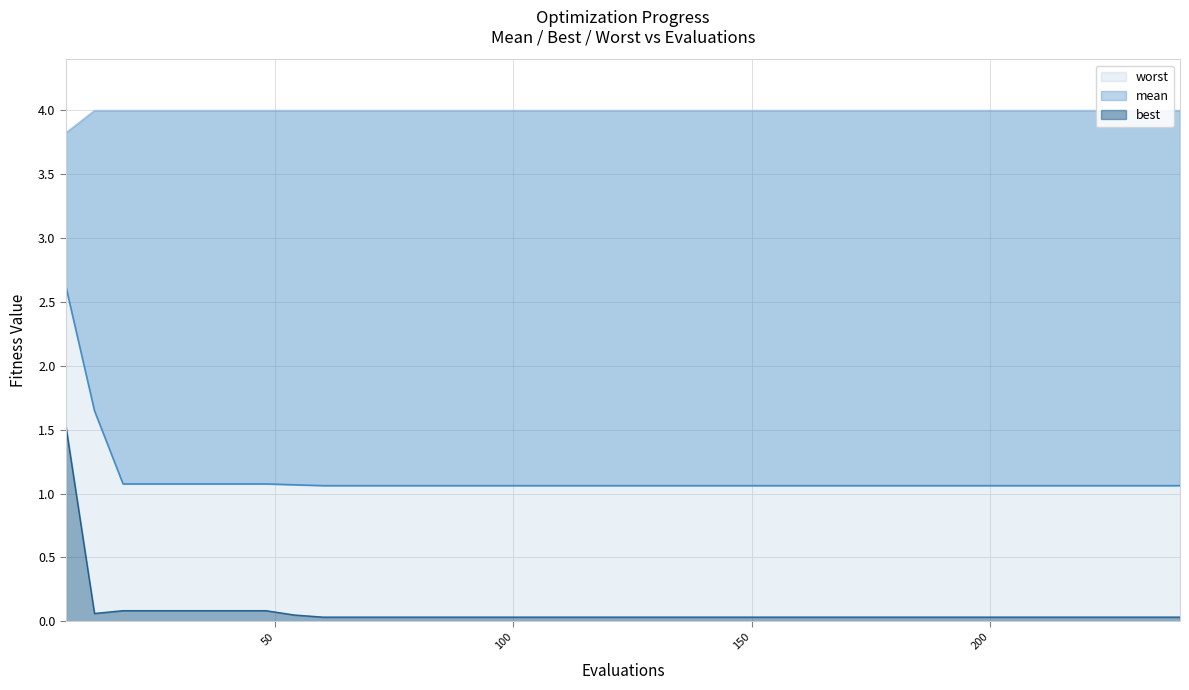

The mean series shows 0.4 at 48. True or false?

False